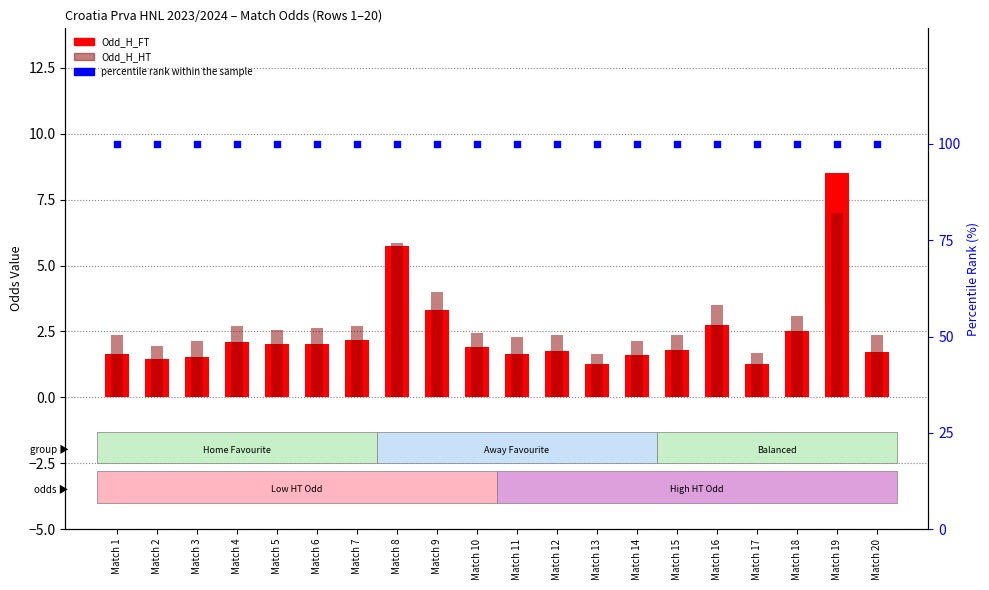

Which series contains the lowest Y value?

Odd_H_FT